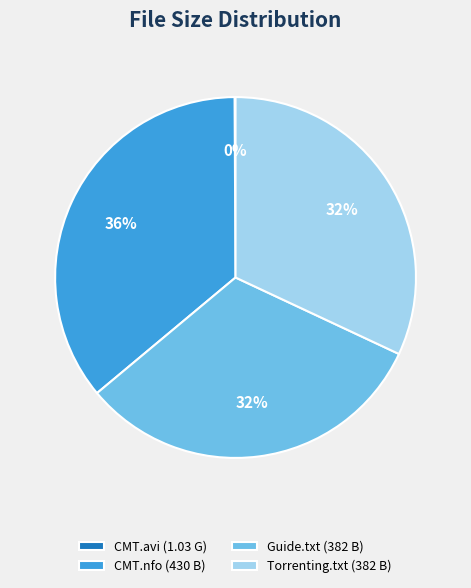

Does any single category account for the majority?

No